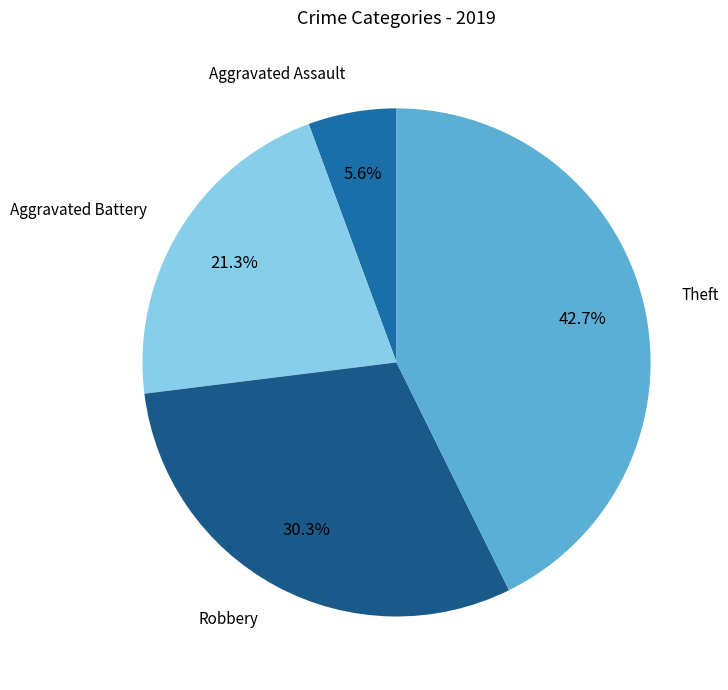

To the nearest percent, what percentage of the pie is Theft?

43%